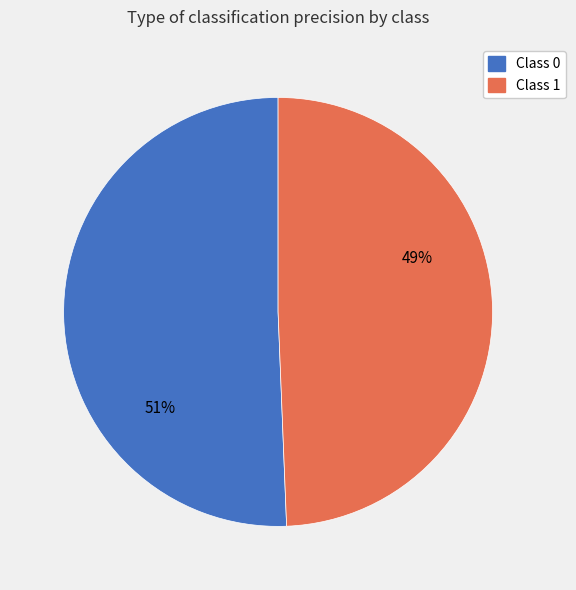

How many segments does this pie chart have?

2